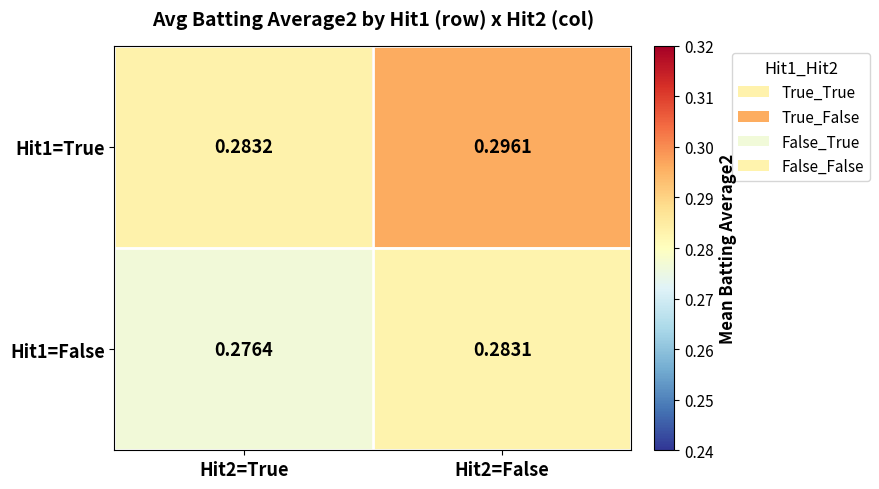

Is the value of Hit1=False at Hit2=True greater than the value of Hit1=True at Hit2=False?

No